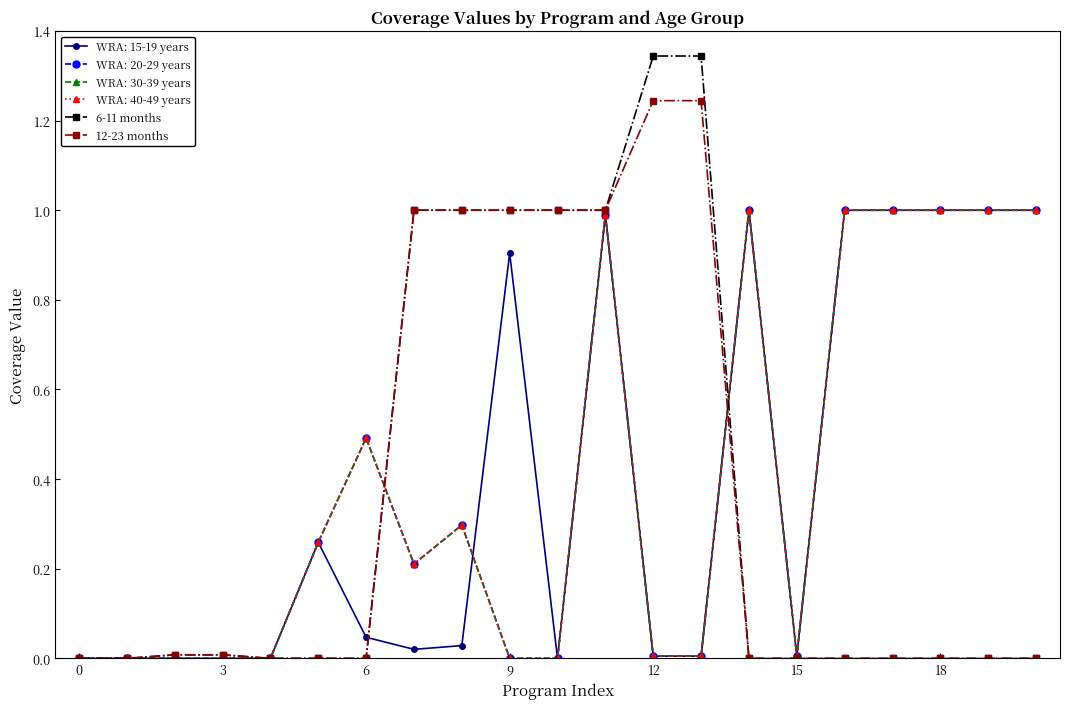

Is this an area chart (filled region under the line)?

No